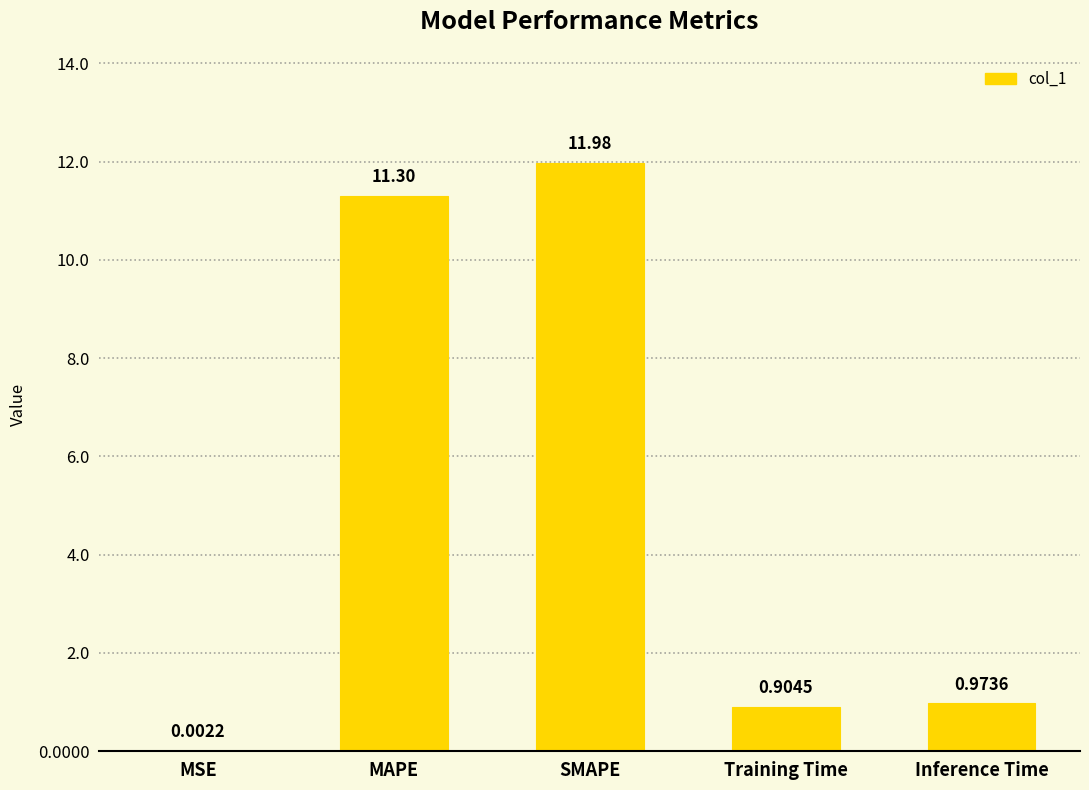

What is the sum of all values?

25.2